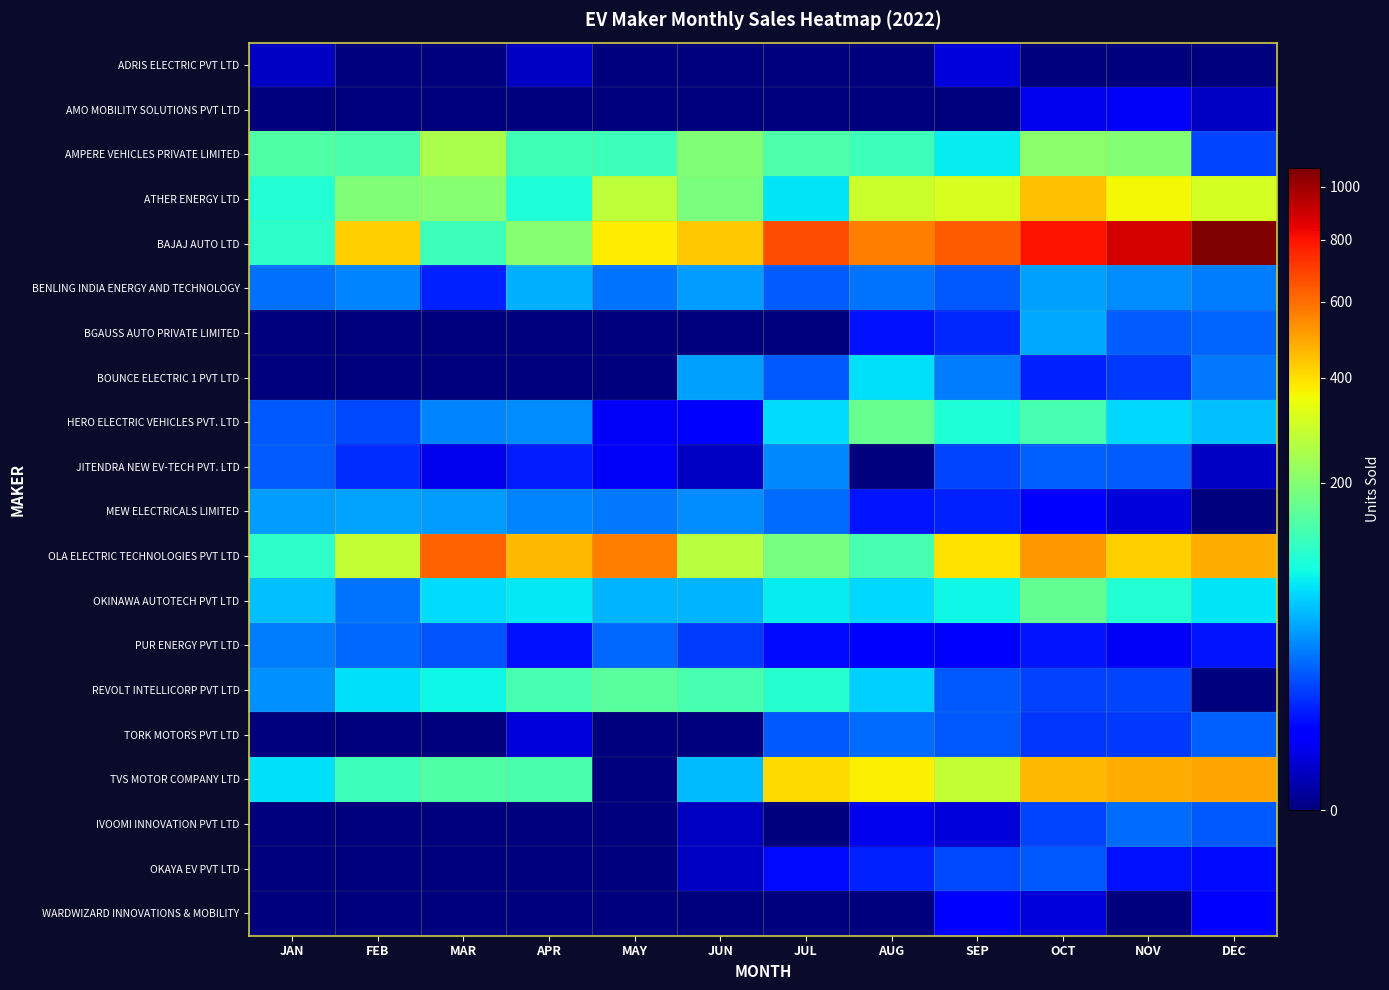

Reading left to right, what are all the values shown in this chart?

ADRIS ELECTRIC PVT LTD: JAN=1	FEB=0	MAR=0	APR=1	MAY=0	JUN=0	JUL=0	AUG=0	SEP=2	OCT=0	NOV=0	DEC=0
AMO MOBILITY SOLUTIONS PVT LTD: JAN=0	FEB=0	MAR=0	APR=0	MAY=0	JUN=0	JUL=0	AUG=0	SEP=0	OCT=3	NOV=4	DEC=1
AMPERE VEHICLES PRIVATE LIMITED: JAN=144	FEB=138	MAR=249	APR=130	MAY=125	JUN=196	JUL=141	AUG=125	SEP=83	OCT=208	NOV=198	DEC=18
ATHER ENERGY LTD: JAN=103	FEB=196	MAR=202	APR=98	MAY=278	JUN=190	JUL=78	AUG=293	SEP=316	OCT=447	NOV=359	DEC=307
BAJAJ AUTO LTD: JAN=111	FEB=424	MAR=125	APR=205	MAY=379	JUN=439	JUL=669	AUG=567	SEP=635	OCT=799	NOV=880	DEC=1076
BENLING INDIA ENERGY AND TECHNOLOGY: JAN=29	FEB=35	MAR=11	APR=53	MAY=31	JUN=44	JUL=24	AUG=30	SEP=23	OCT=46	NOV=39	DEC=33
BGAUSS AUTO PRIVATE LIMITED: JAN=0	FEB=0	MAR=0	APR=0	MAY=0	JUN=0	JUL=0	AUG=8	SEP=12	OCT=49	NOV=24	DEC=26
BOUNCE ELECTRIC 1 PVT LTD: JAN=0	FEB=0	MAR=0	APR=0	MAY=0	JUN=46	JUL=23	AUG=75	SEP=33	OCT=11	NOV=15	DEC=32
HERO ELECTRIC VEHICLES PVT. LTD: JAN=22	FEB=19	MAR=35	APR=39	MAY=4	JUN=5	JUL=73	AUG=168	SEP=102	OCT=134	NOV=72	DEC=60
JITENDRA NEW EV-TECH PVT. LTD: JAN=24	FEB=13	MAR=3	APR=10	MAY=4	JUN=1	JUL=37	AUG=0	SEP=18	OCT=25	NOV=24	DEC=1
MEW ELECTRICALS LIMITED: JAN=44	FEB=47	MAR=44	APR=35	MAY=32	JUN=38	JUL=28	AUG=9	SEP=11	OCT=5	NOV=2	DEC=0
OLA ELECTRIC TECHNOLOGIES PVT LTD: JAN=113	FEB=285	MAR=629	APR=463	MAY=569	JUN=267	JUL=185	AUG=135	SEP=395	OCT=518	NOV=425	DEC=478
OKINAWA AUTOTECH PVT LTD: JAN=59	FEB=30	MAR=74	APR=80	MAY=55	JUN=55	JUL=82	AUG=72	SEP=89	OCT=164	NOV=104	DEC=78
PUR ENERGY PVT LTD: JAN=33	FEB=27	MAR=21	APR=8	MAY=27	JUN=16	JUL=7	AUG=6	SEP=5	OCT=9	NOV=4	DEC=9
REVOLT INTELLICORP PVT LTD: JAN=40	FEB=75	MAR=88	APR=135	MAY=153	JUN=136	JUL=106	AUG=67	SEP=22	OCT=17	NOV=18	DEC=0
TORK MOTORS PVT LTD: JAN=0	FEB=0	MAR=0	APR=2	MAY=0	JUN=0	JUL=22	AUG=28	SEP=23	OCT=14	NOV=15	DEC=25
TVS MOTOR COMPANY LTD: JAN=75	FEB=127	MAR=143	APR=138	MAY=0	JUN=57	JUL=409	AUG=373	SEP=285	OCT=464	NOV=482	DEC=493
IVOOMI INNOVATION PVT LTD: JAN=0	FEB=0	MAR=0	APR=0	MAY=0	JUN=1	JUL=0	AUG=3	SEP=2	OCT=18	NOV=28	DEC=22
OKAYA EV PVT LTD: JAN=0	FEB=0	MAR=0	APR=0	MAY=0	JUN=1	JUL=7	AUG=11	SEP=19	OCT=22	NOV=8	DEC=7
WARDWIZARD INNOVATIONS & MOBILITY: JAN=0	FEB=0	MAR=0	APR=0	MAY=0	JUN=0	JUL=0	AUG=0	SEP=5	OCT=2	NOV=0	DEC=6